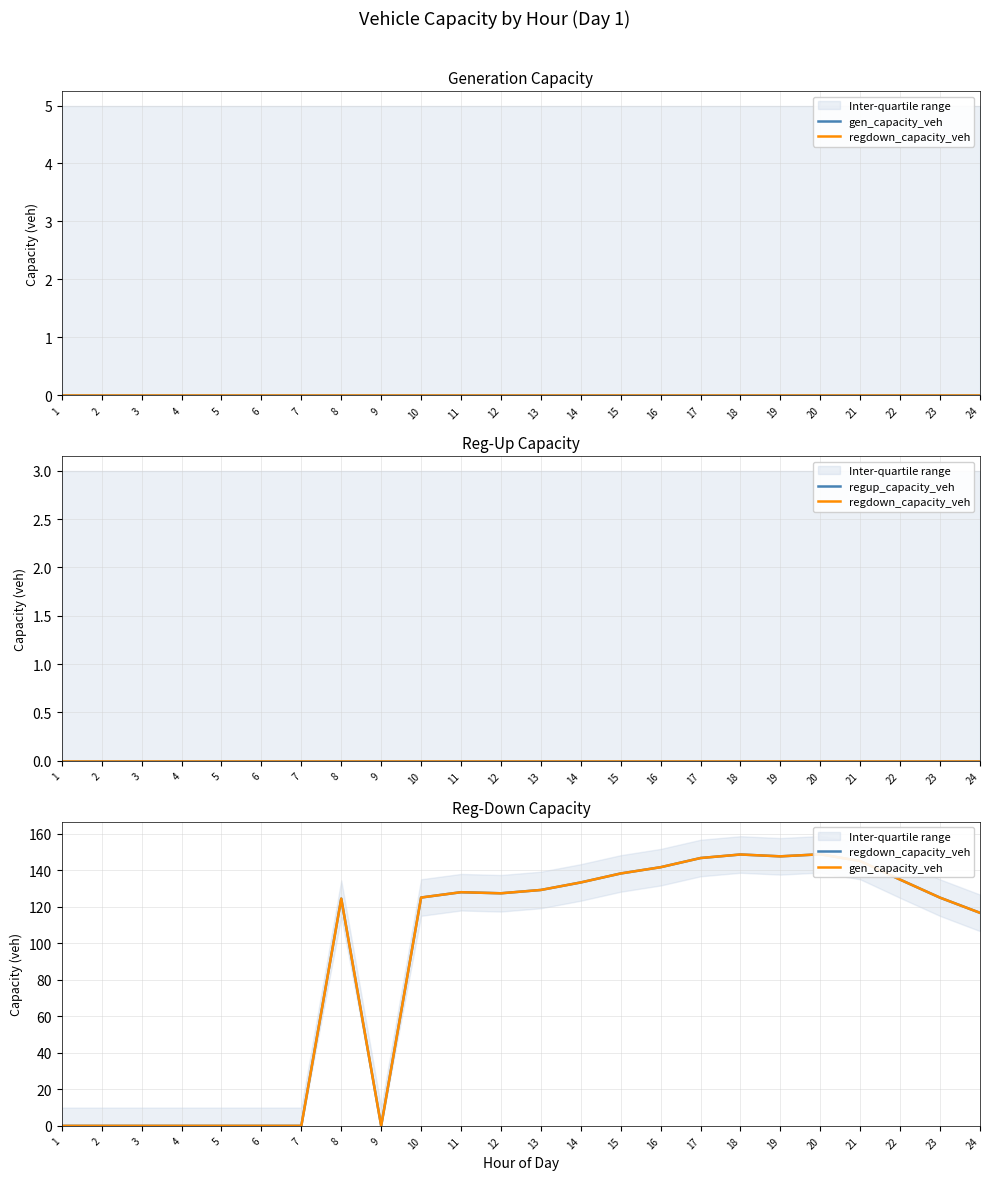

Is this an area chart (filled region under the line)?

No